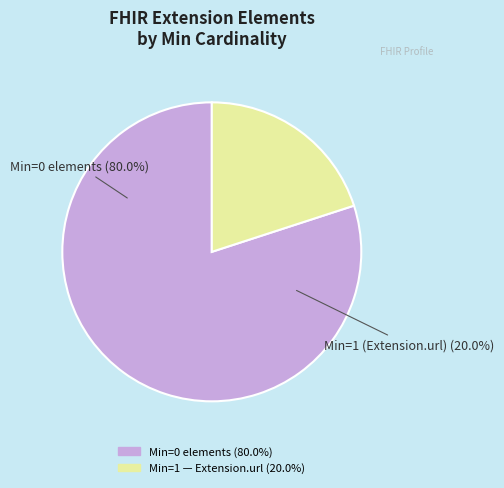

True or false: Extension.id accounts for 0% of the total.

True